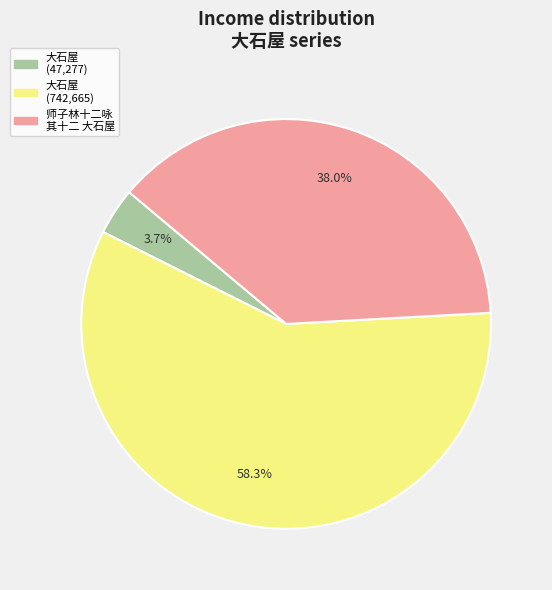

Is there a majority slice in this chart?

Yes